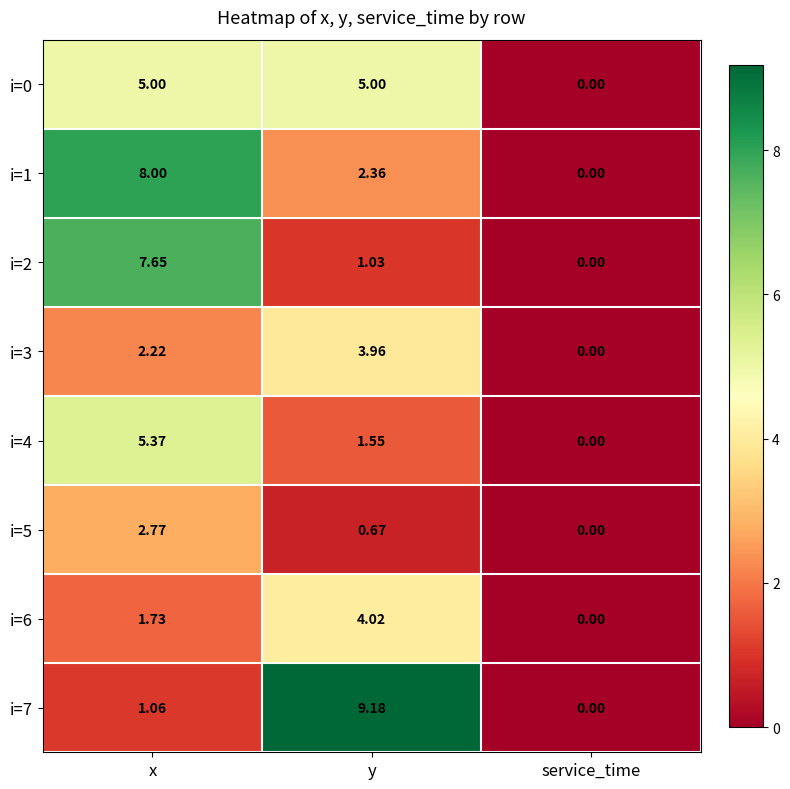

At which label does i=2 reach its minimum?

service_time